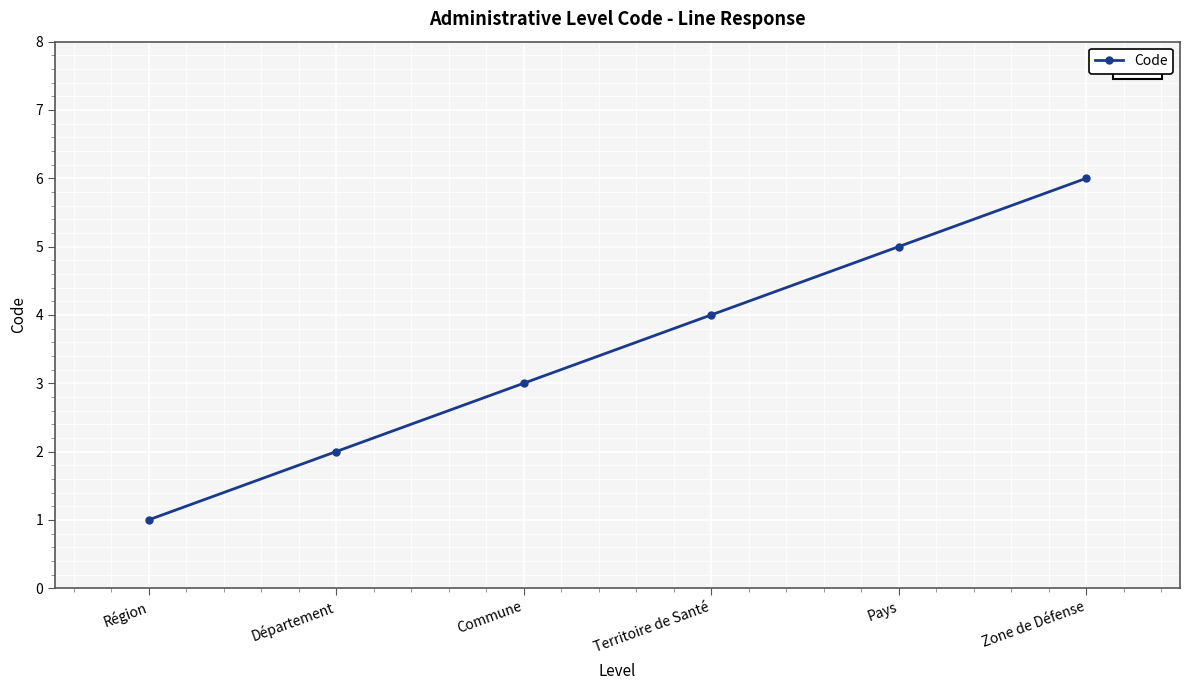

Which has a higher value, Zone de Défense or Commune?

Zone de Défense